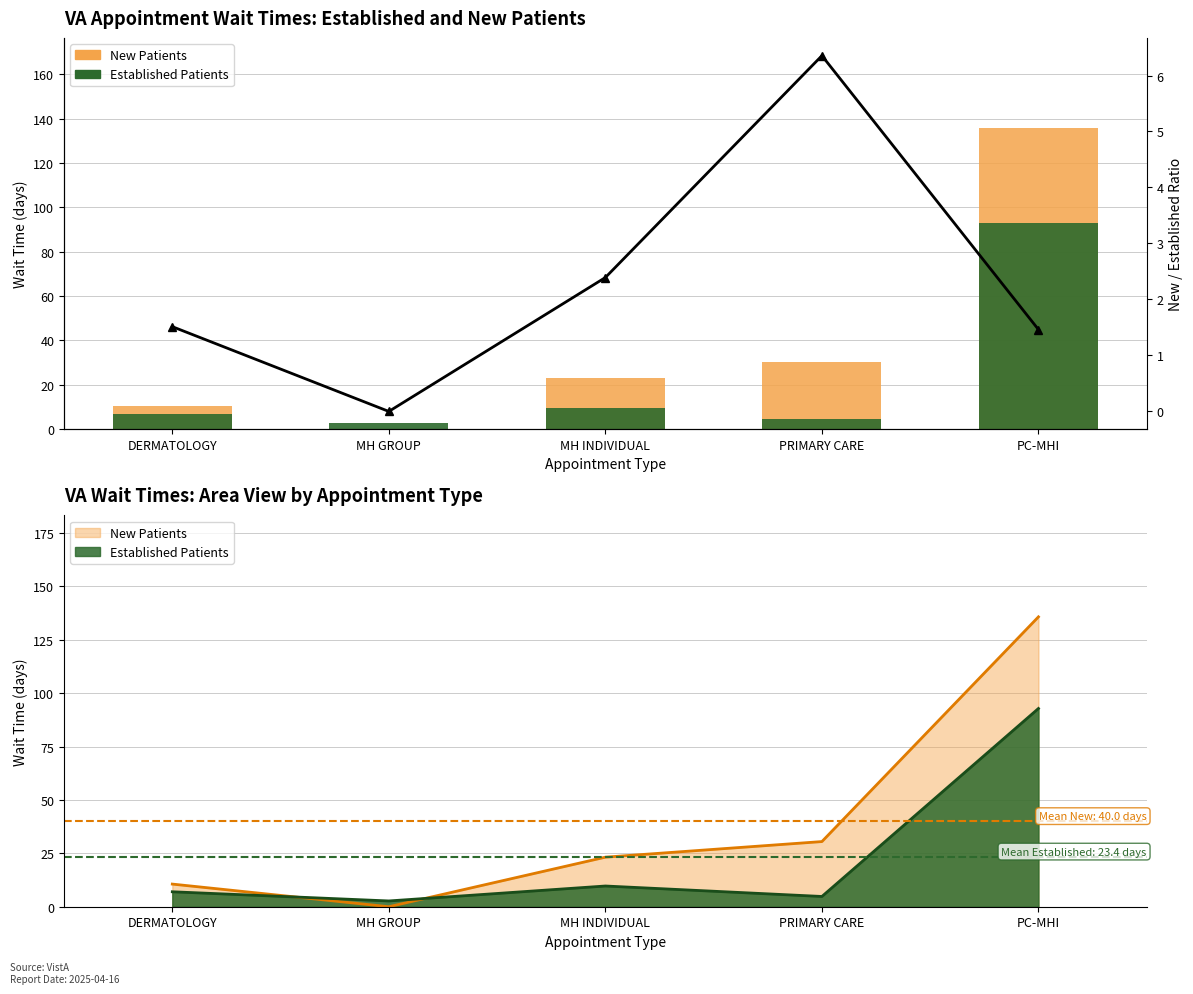

What is the difference between the maximum and minimum values in the New/Established Ratio series?

6.4